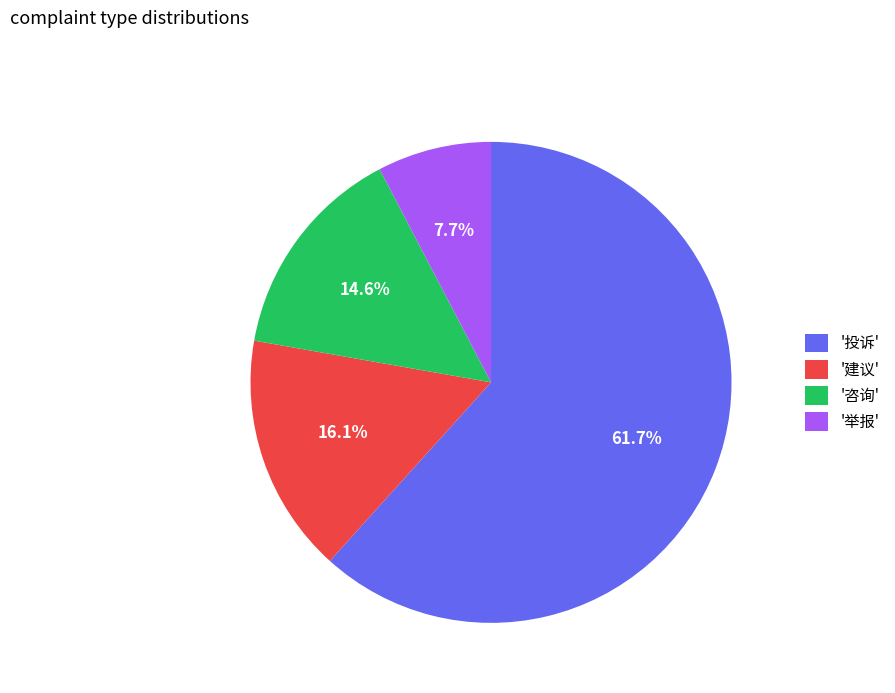

How much of the chart is everything except '建议'?

83.9%